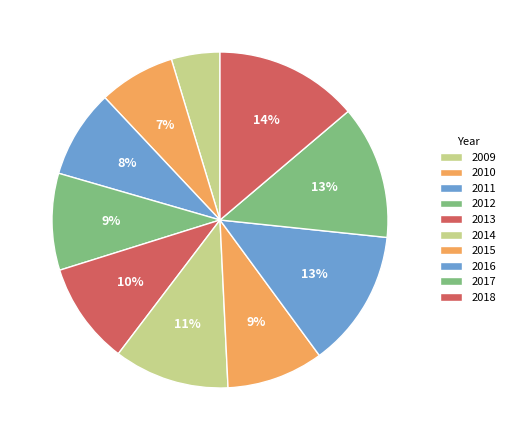

Is 2018 the majority of the pie?

No